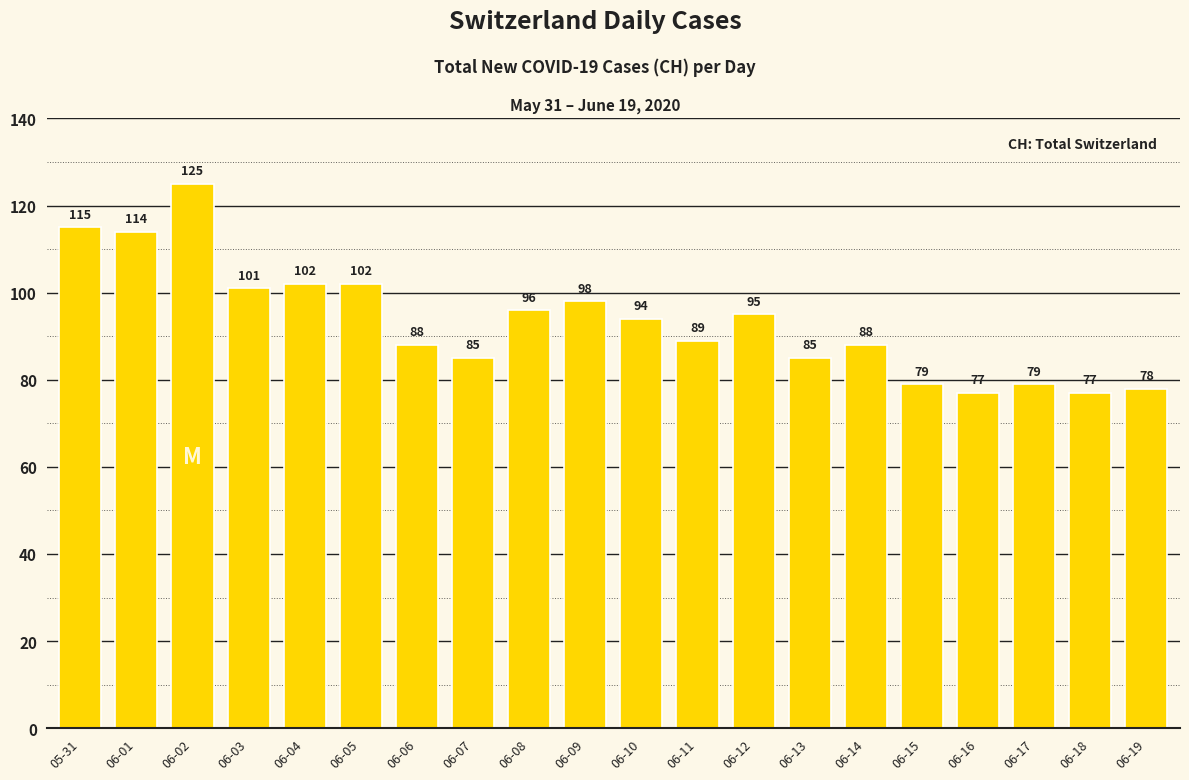

Where does the data first go above 94?

05-31